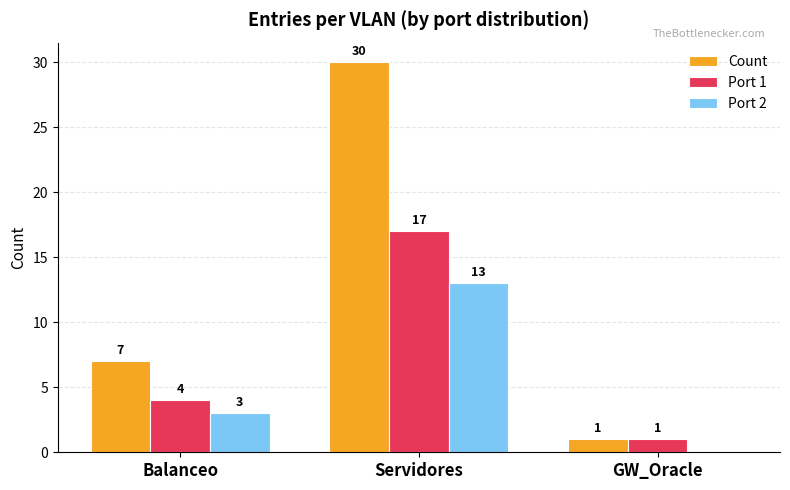

What is the maximum value for Port 1?

17